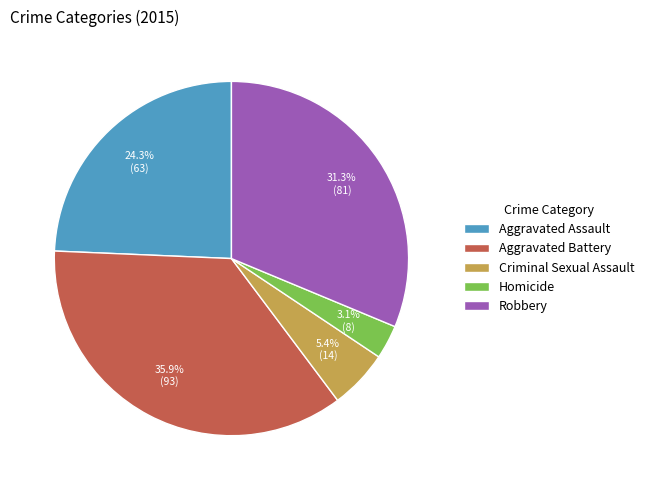

Which has a higher value, Aggravated Battery or Robbery?

Aggravated Battery